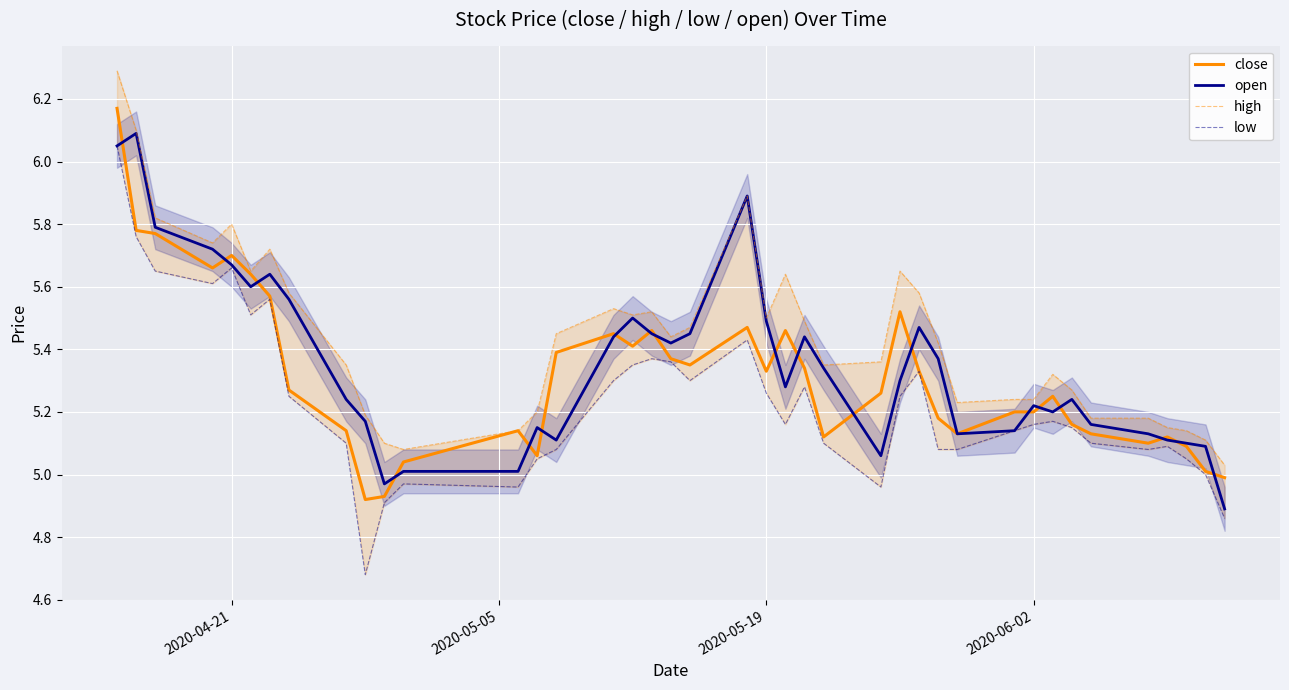

Is the value of close at 17 greater than the value of high at 2020-05-19?

No